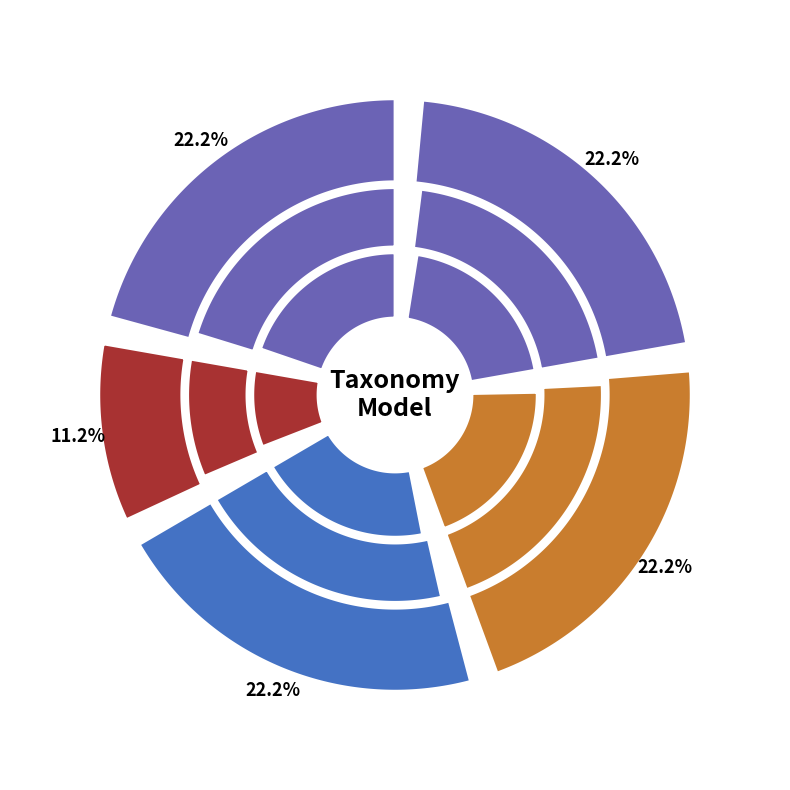

Is rsInternalTaxonomyModelIdentifier the majority of the pie?

No